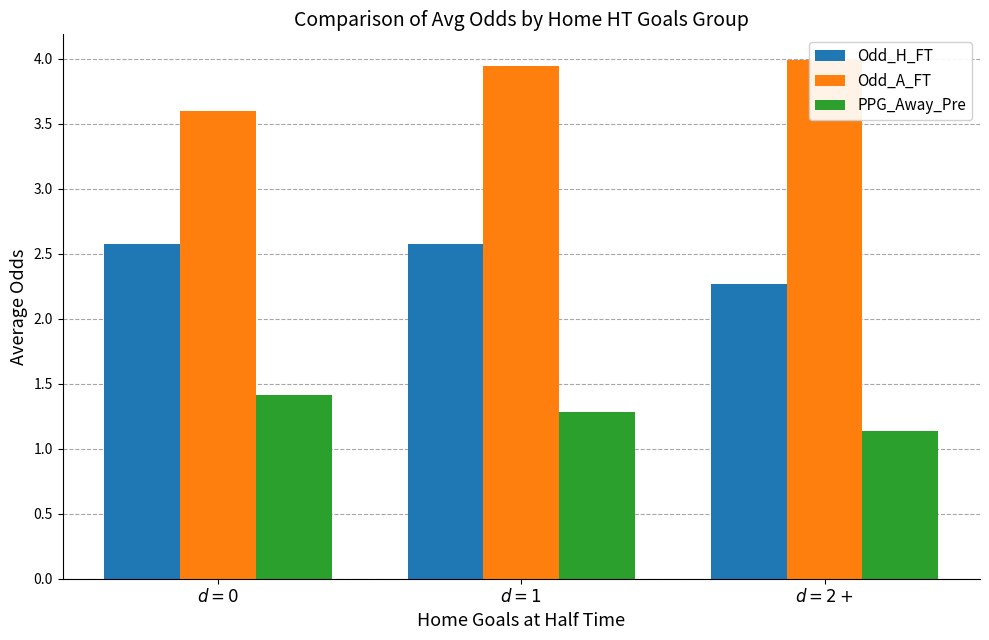

At $d = 0$, list the series in order from largest to smallest.

Odd_A_FT, Odd_H_FT, PPG_Away_Pre